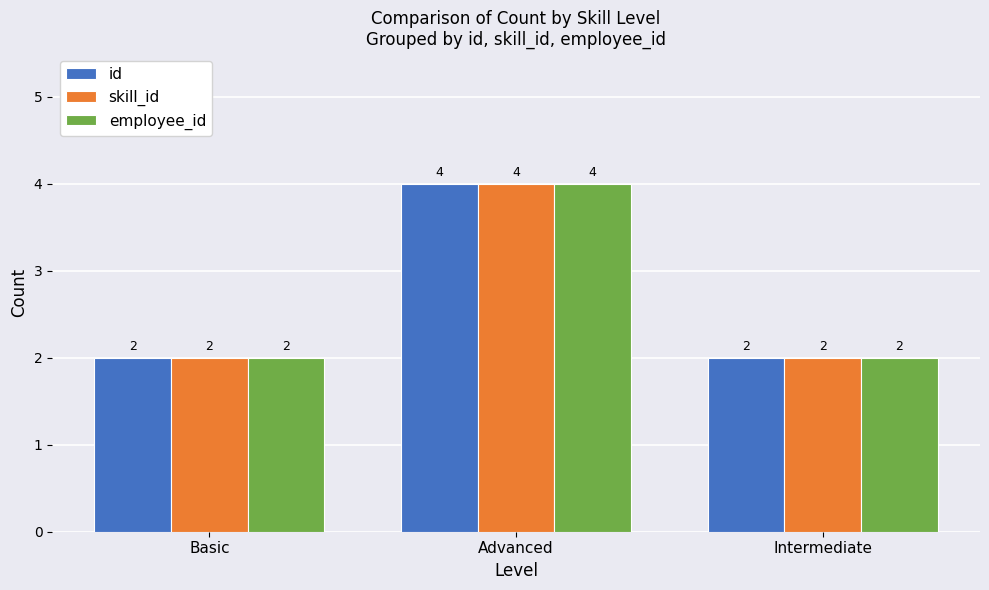

Count the number of categories in the chart.

3